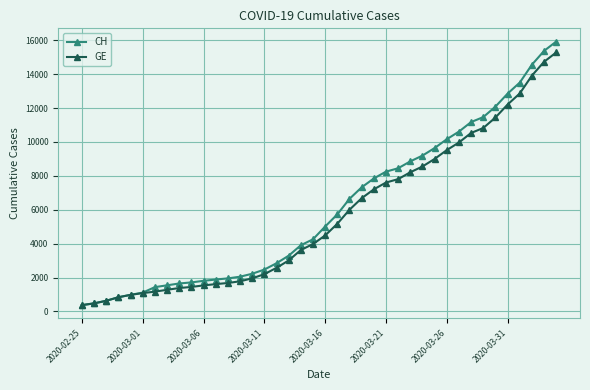

How many lines are shown in the chart?

2